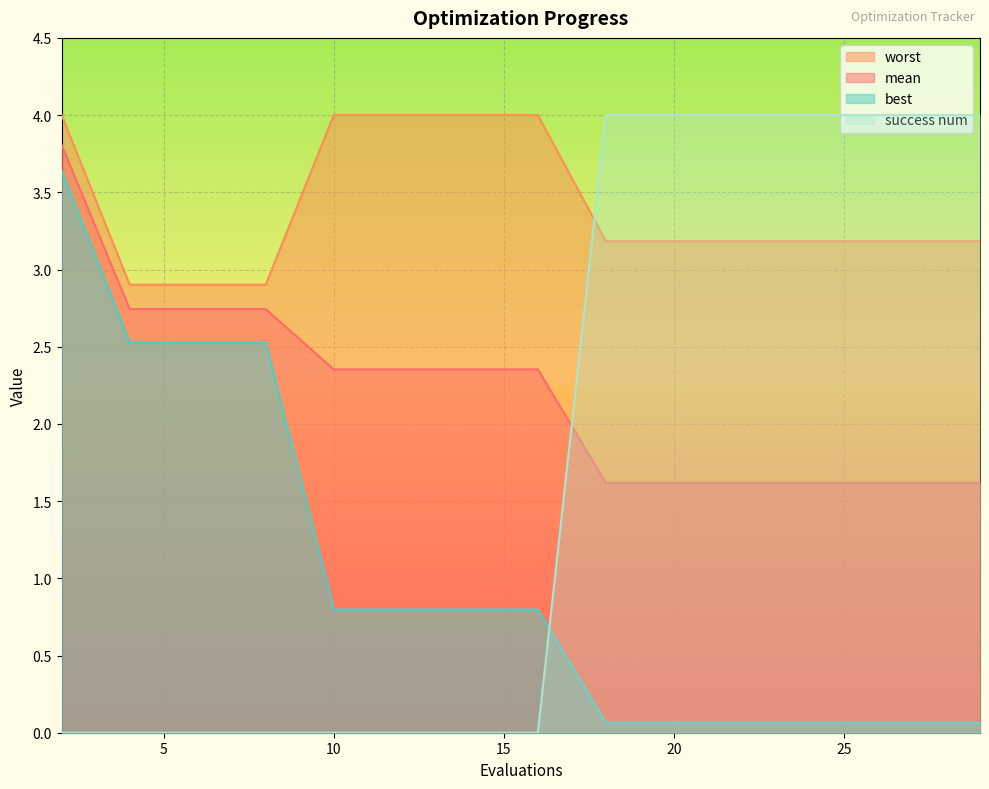

Reading left to right, what are all the values shown in this chart?

mean: 3.8	2.7	2.7	2.7	2.4	2.4	2.4	2.4	1.6	1.6	1.6	1.6	1.6	1.6	1.6
best: 3.6	2.5	2.5	2.5	0.8	0.8	0.8	0.8	0.1	0.1	0.1	0.1	0.1	0.1	0.1
worst: 4.0	2.9	2.9	2.9	4.0	4.0	4.0	4.0	3.2	3.2	3.2	3.2	3.2	3.2	3.2
success num: 0.0	0.0	0.0	0.0	0.0	0.0	0.0	0.0	4.0	4.0	4.0	4.0	4.0	4.0	4.0